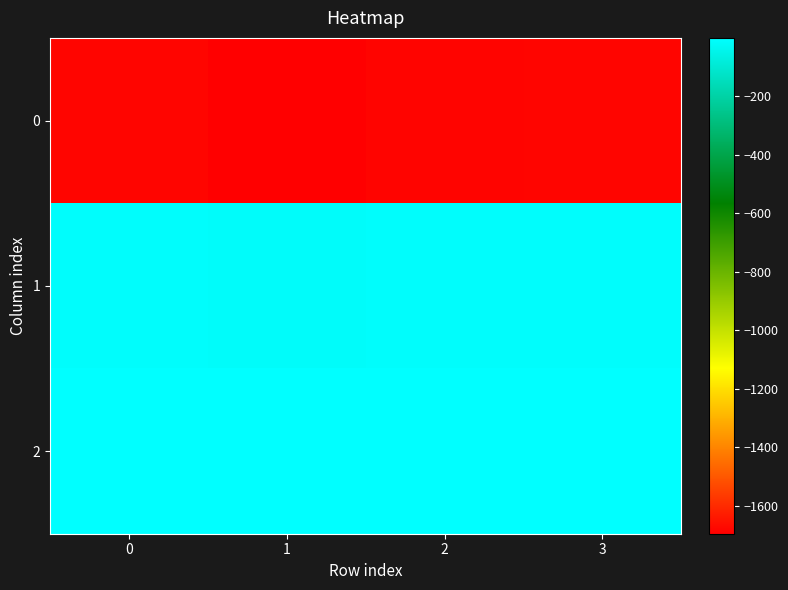

Which label corresponds to the smallest value in the chart?

1